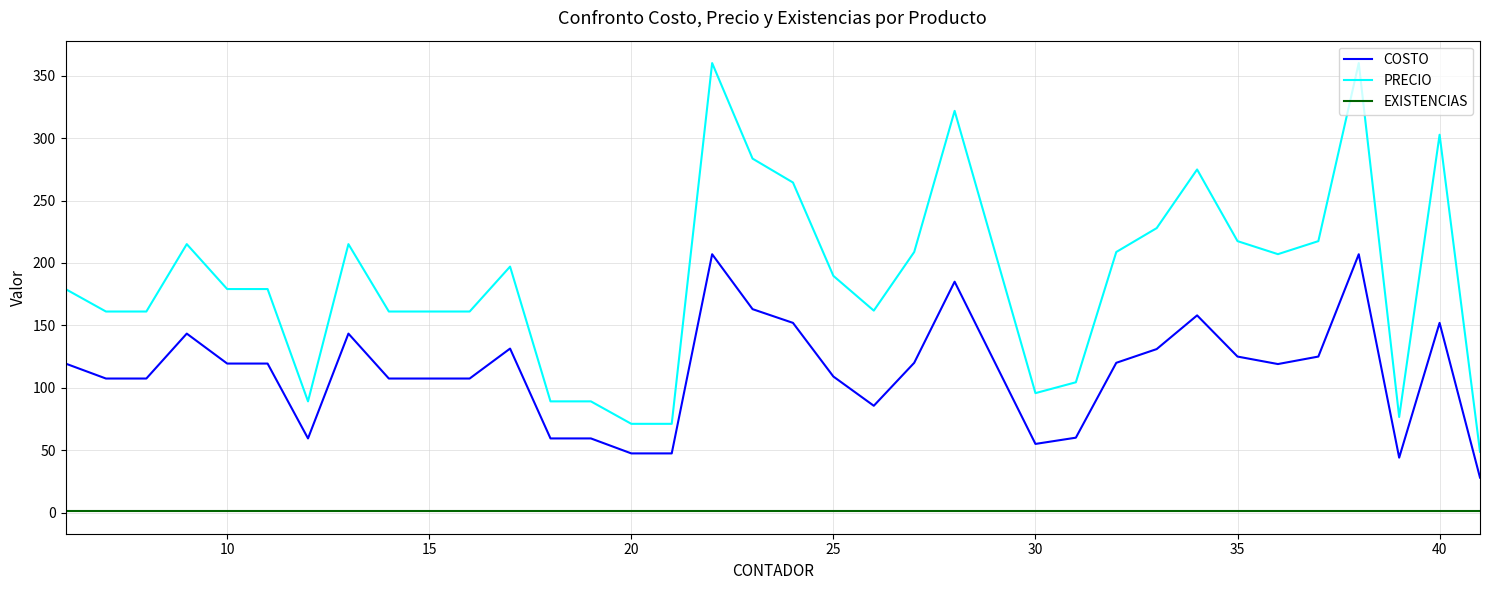

What is the difference between the maximum and minimum values in the COSTO series?

179.0